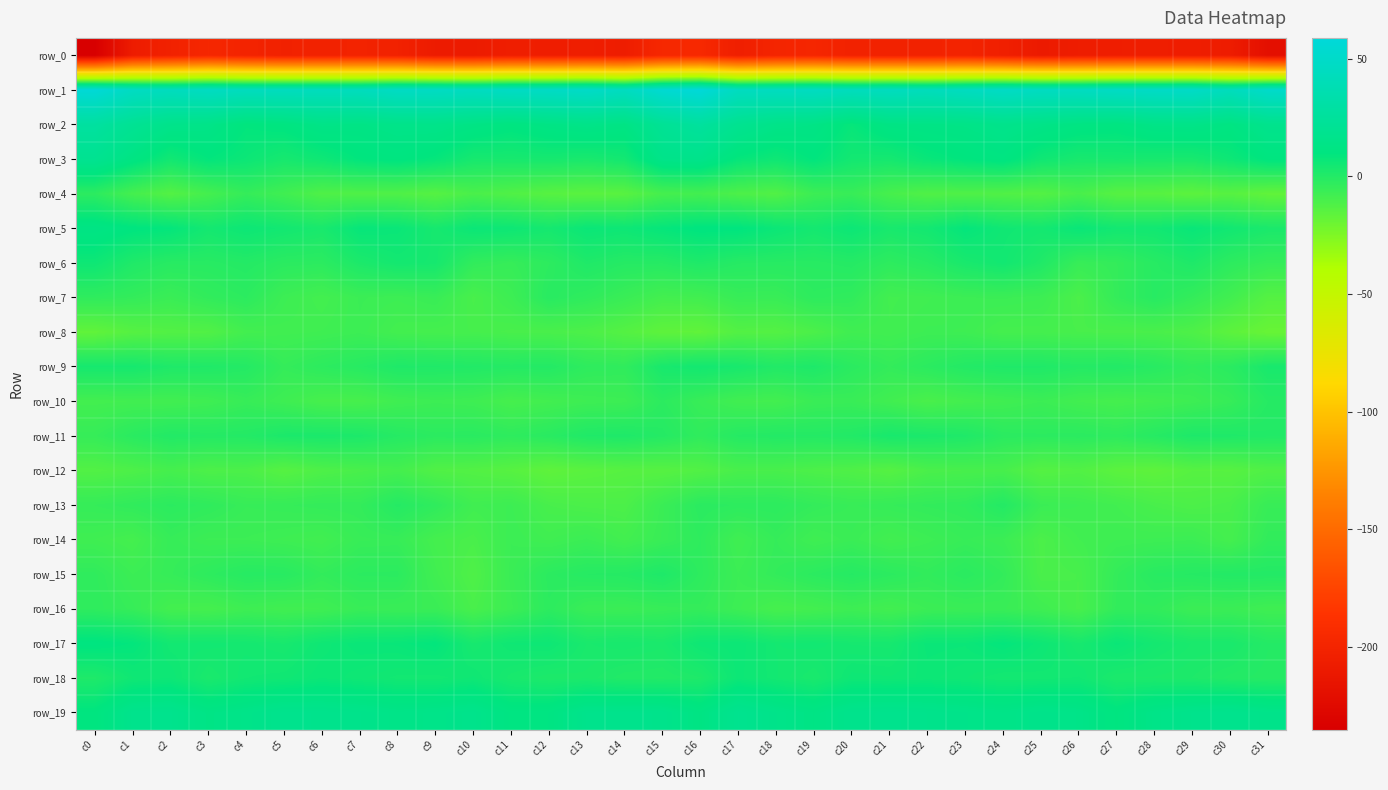

What is the average value of the row_6 series?

-0.6